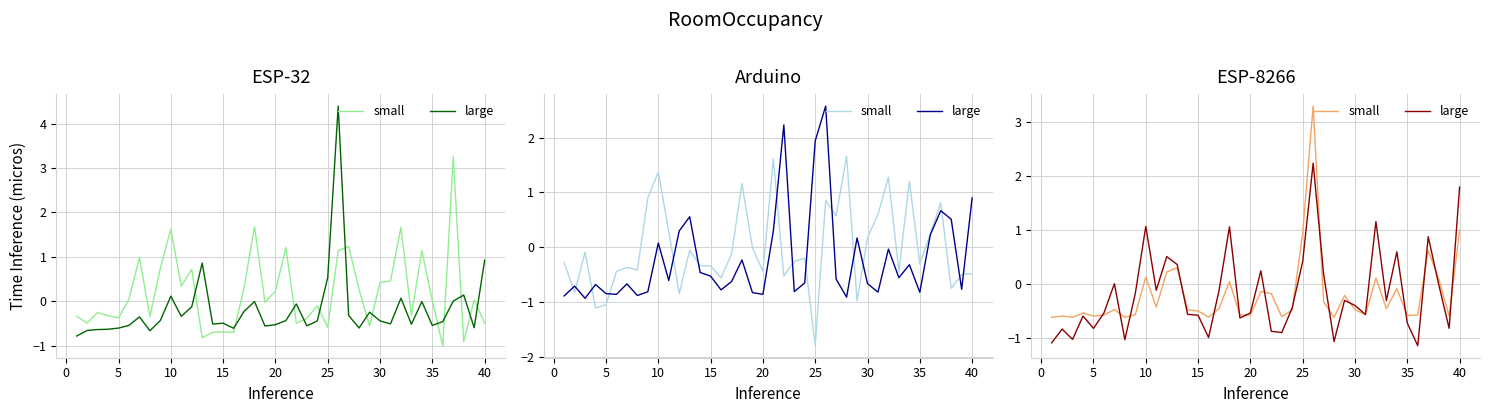

At how many categories does at least one series exceed 3?

1